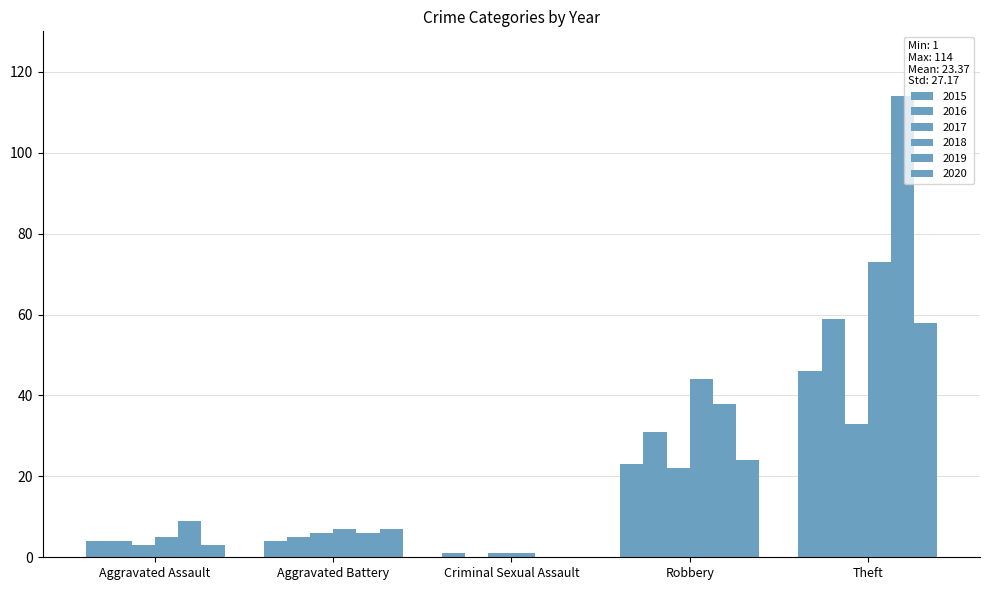

How many groups of bars are there?

5